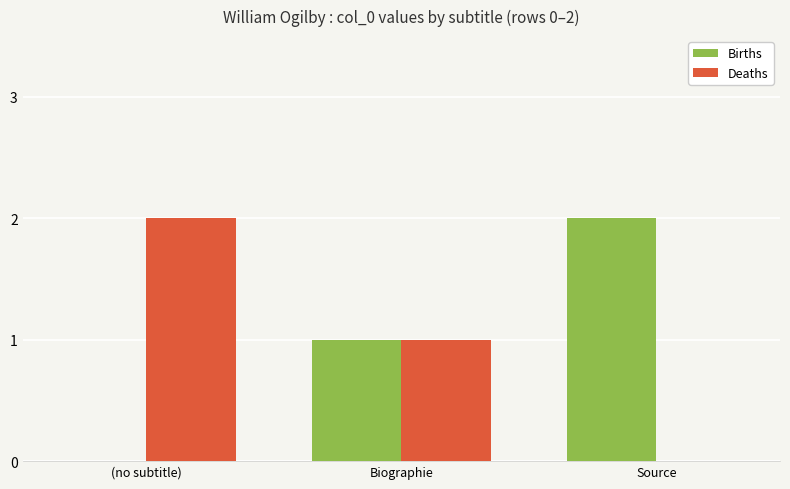

Is it true that Births equals 1 at Biographie?

True